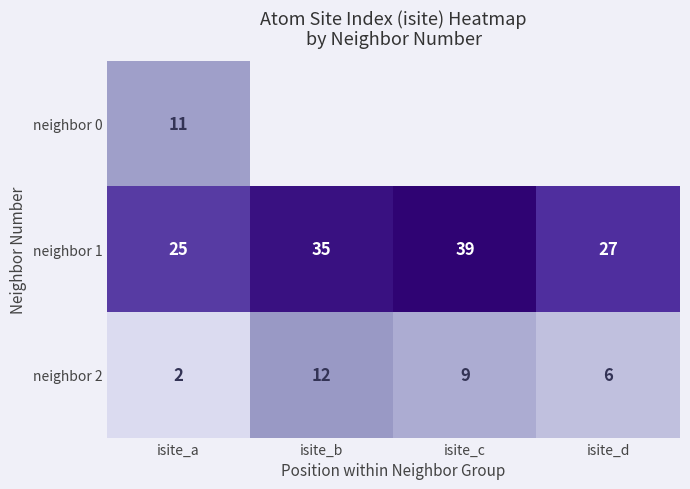

At which label does neighbor 2 first exceed 9?

isite_b